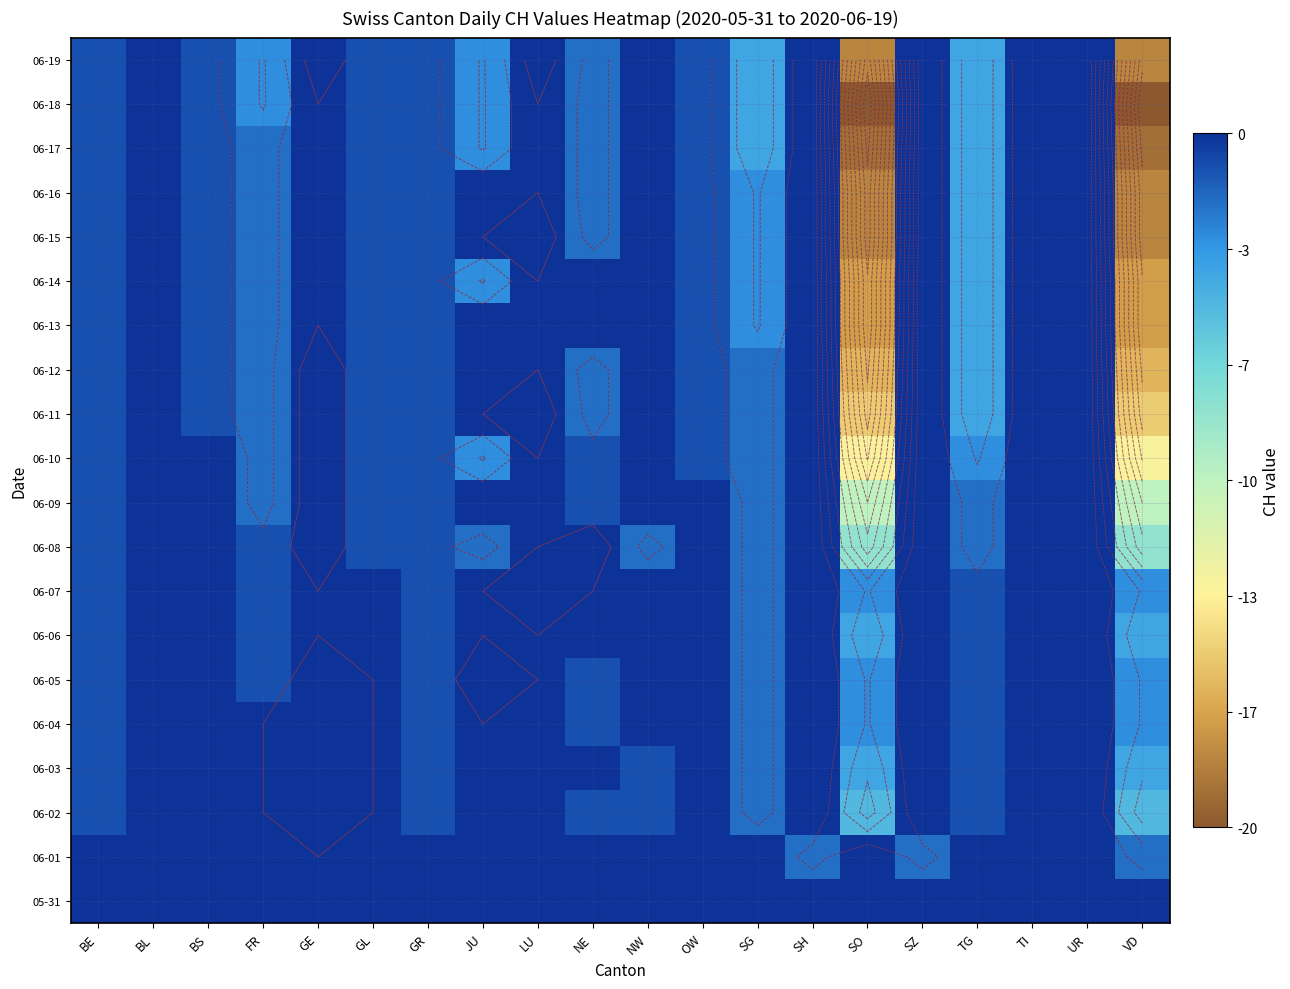

Is the value of 06-04 at LU greater than the value of 06-18 at GR?

Yes